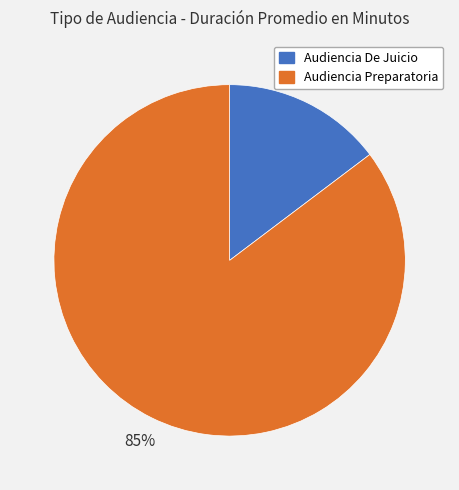

Do Audiencia De Juicio and Audiencia Preparatoria together represent more than half of the pie?

Yes